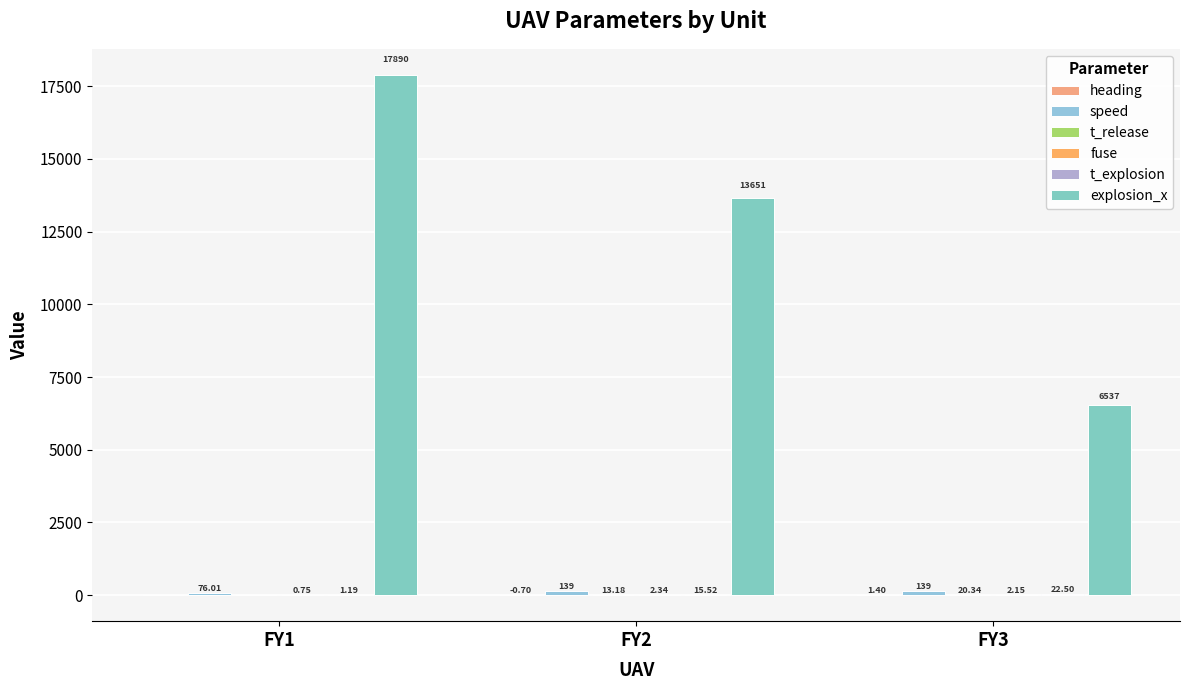

Count the number of data series in this chart.

6